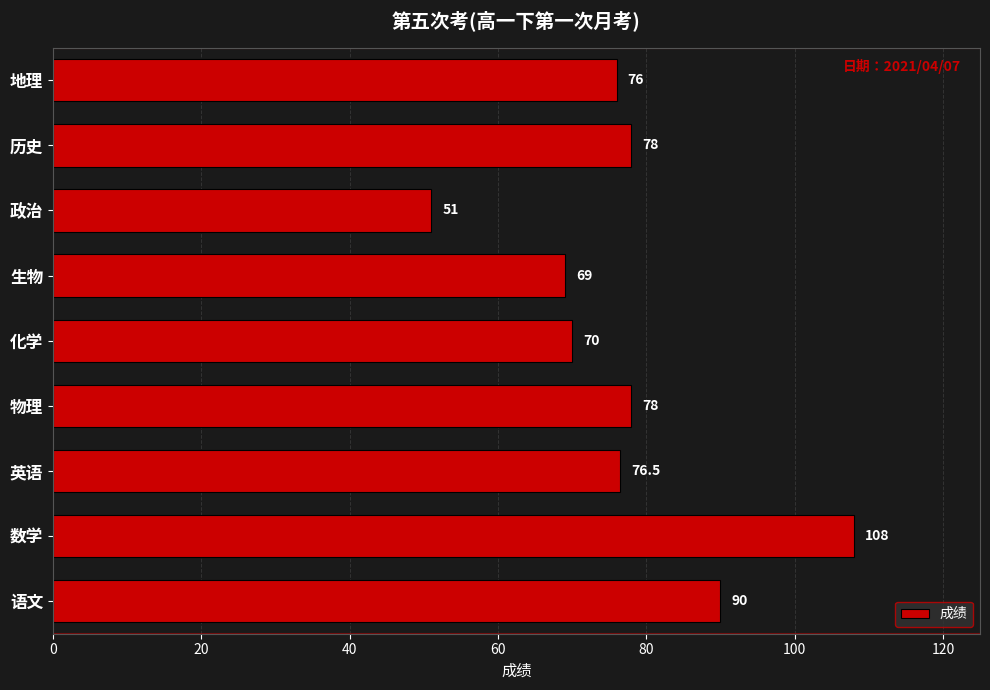

What is the approximate value at 地理?

76.0